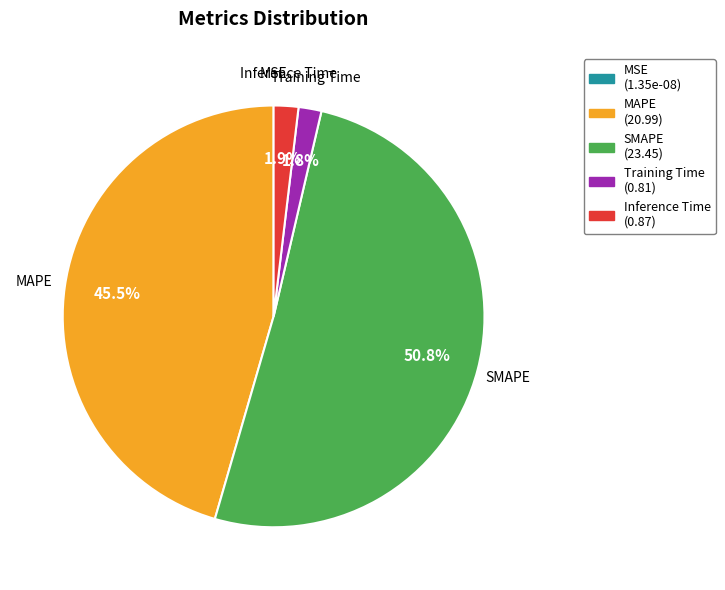

Which slice is the largest?

SMAPE